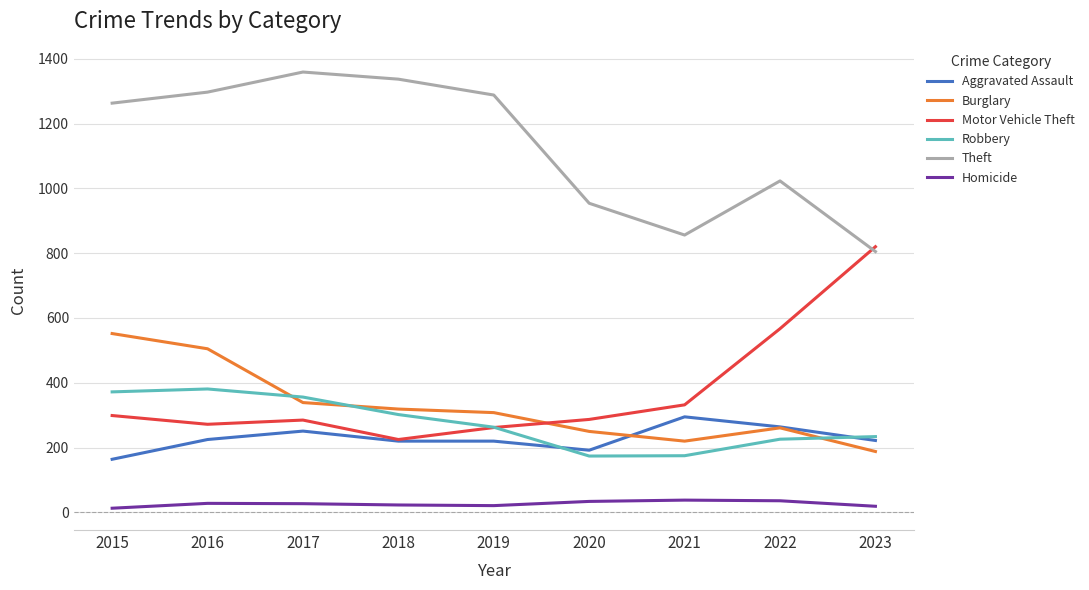

Is the value of Homicide at 2015 greater than the value of Robbery at 2023?

No